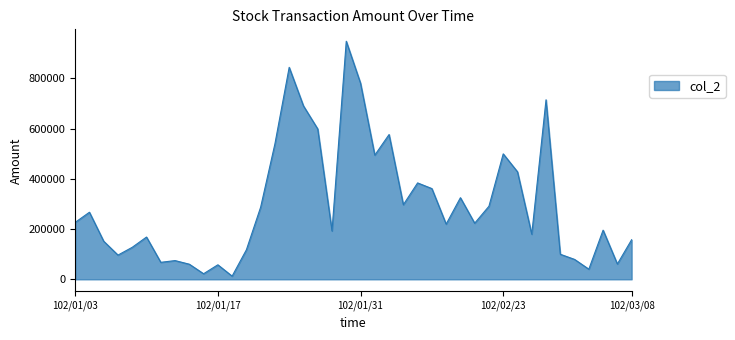

What is the greatest value displayed?

947470